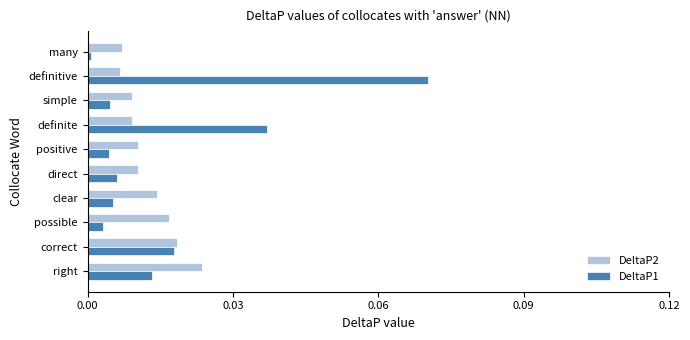

Which label corresponds to the largest value in the chart?

definitive